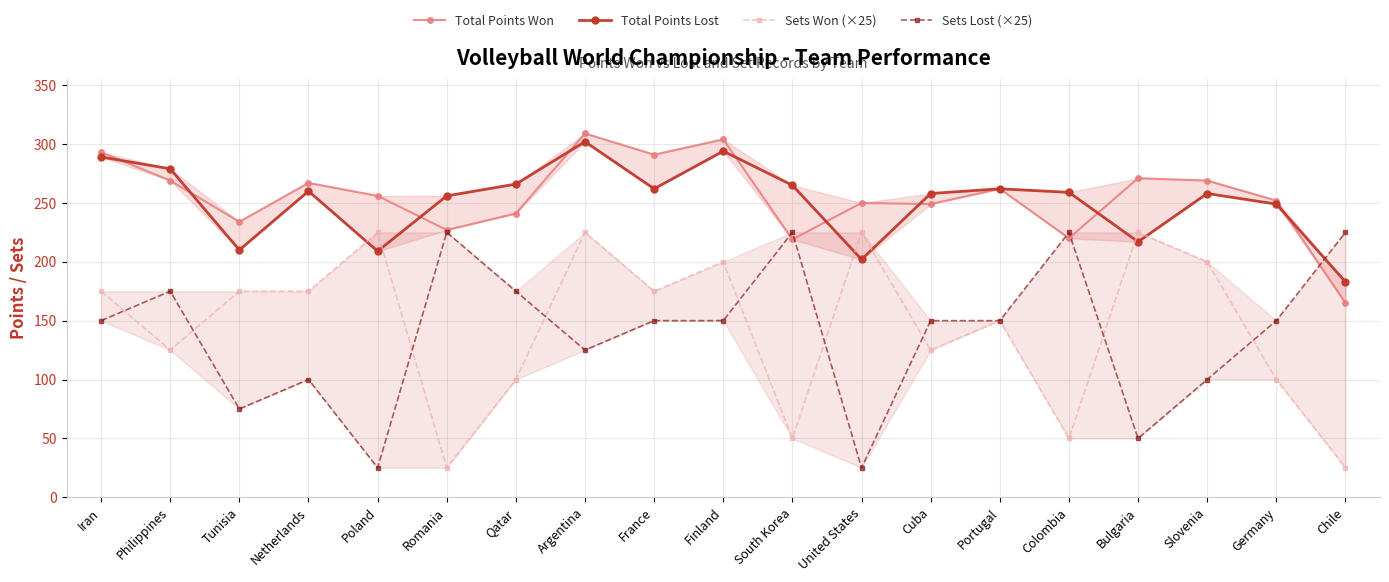

List the labels in order of Total Points Won value, largest first.

Argentina, Finland, Iran, France, Bulgaria, Philippines, Slovenia, Netherlands, Portugal, Poland, Germany, United States, Cuba, Qatar, Tunisia, Romania, Colombia, South Korea, Chile